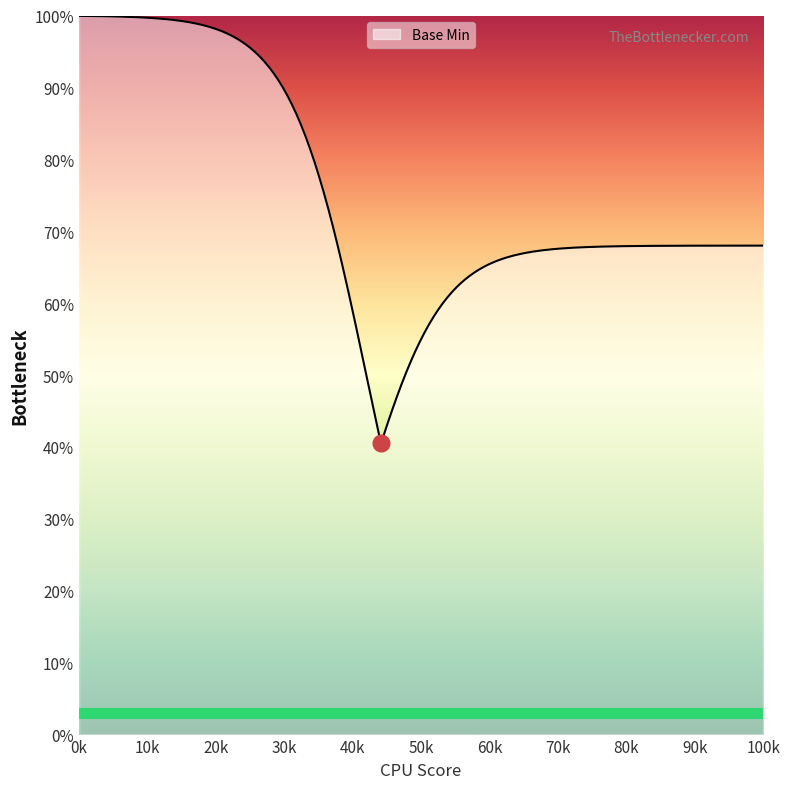

Does the chart display data point markers on the line(s)?

No